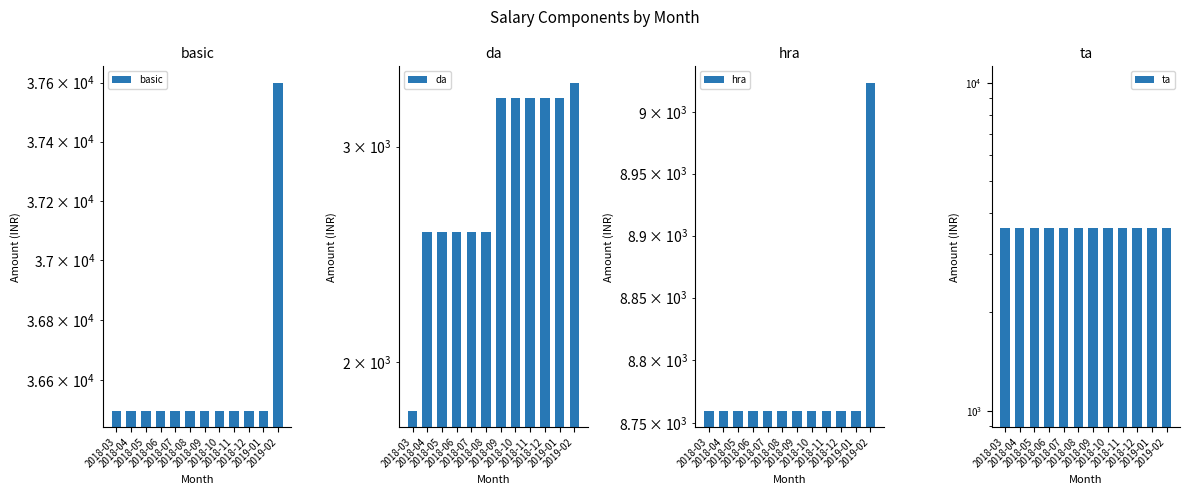

How many bars are there in total?

48